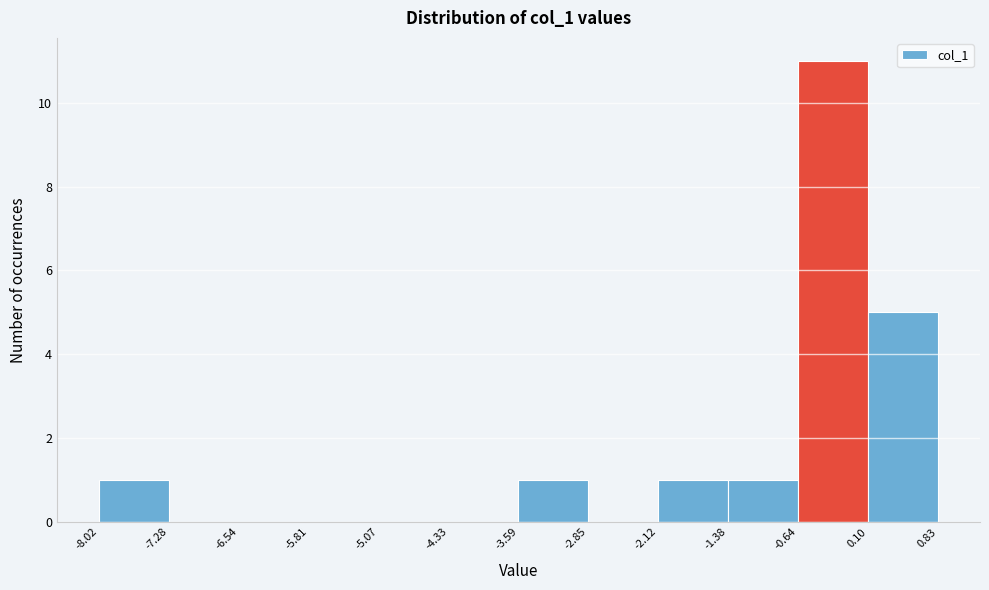

Reading left to right, transcribe this chart: for each bar, give the range it covers on the x-axis and its height. The values are not printed on the chart, so give them approximately, as read against the axis.

-8.02 to -7.28: 1
-7.28 to -6.54: 0
-6.54 to -5.81: 0
-5.81 to -5.07: 0
-5.07 to -4.33: 0
-4.33 to -3.59: 0
-3.59 to -2.85: 1
-2.85 to -2.12: 0
-2.12 to -1.38: 1
-1.38 to -0.64: 1
-0.64 to 0.10: 11
0.10 to 0.83: 5